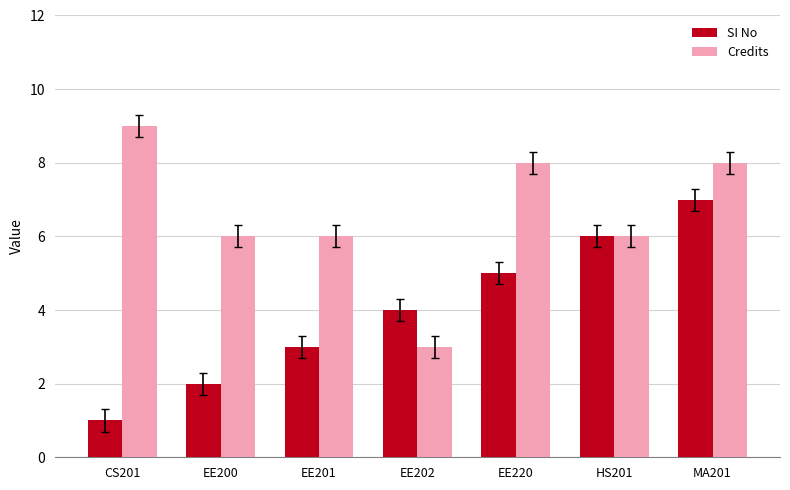

Which series changed the most between CS201 and HS201?

SI No